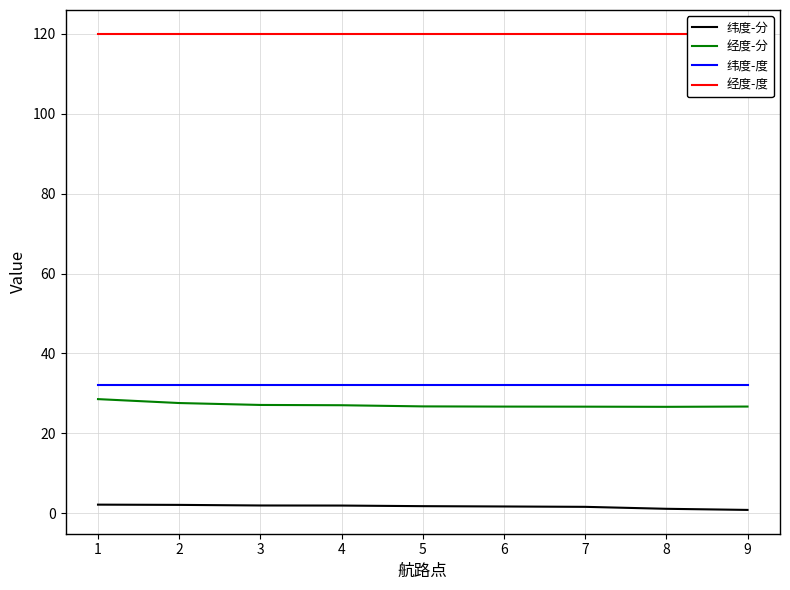

True or false: 纬度-度 has a value of 11.3 at 2.

False